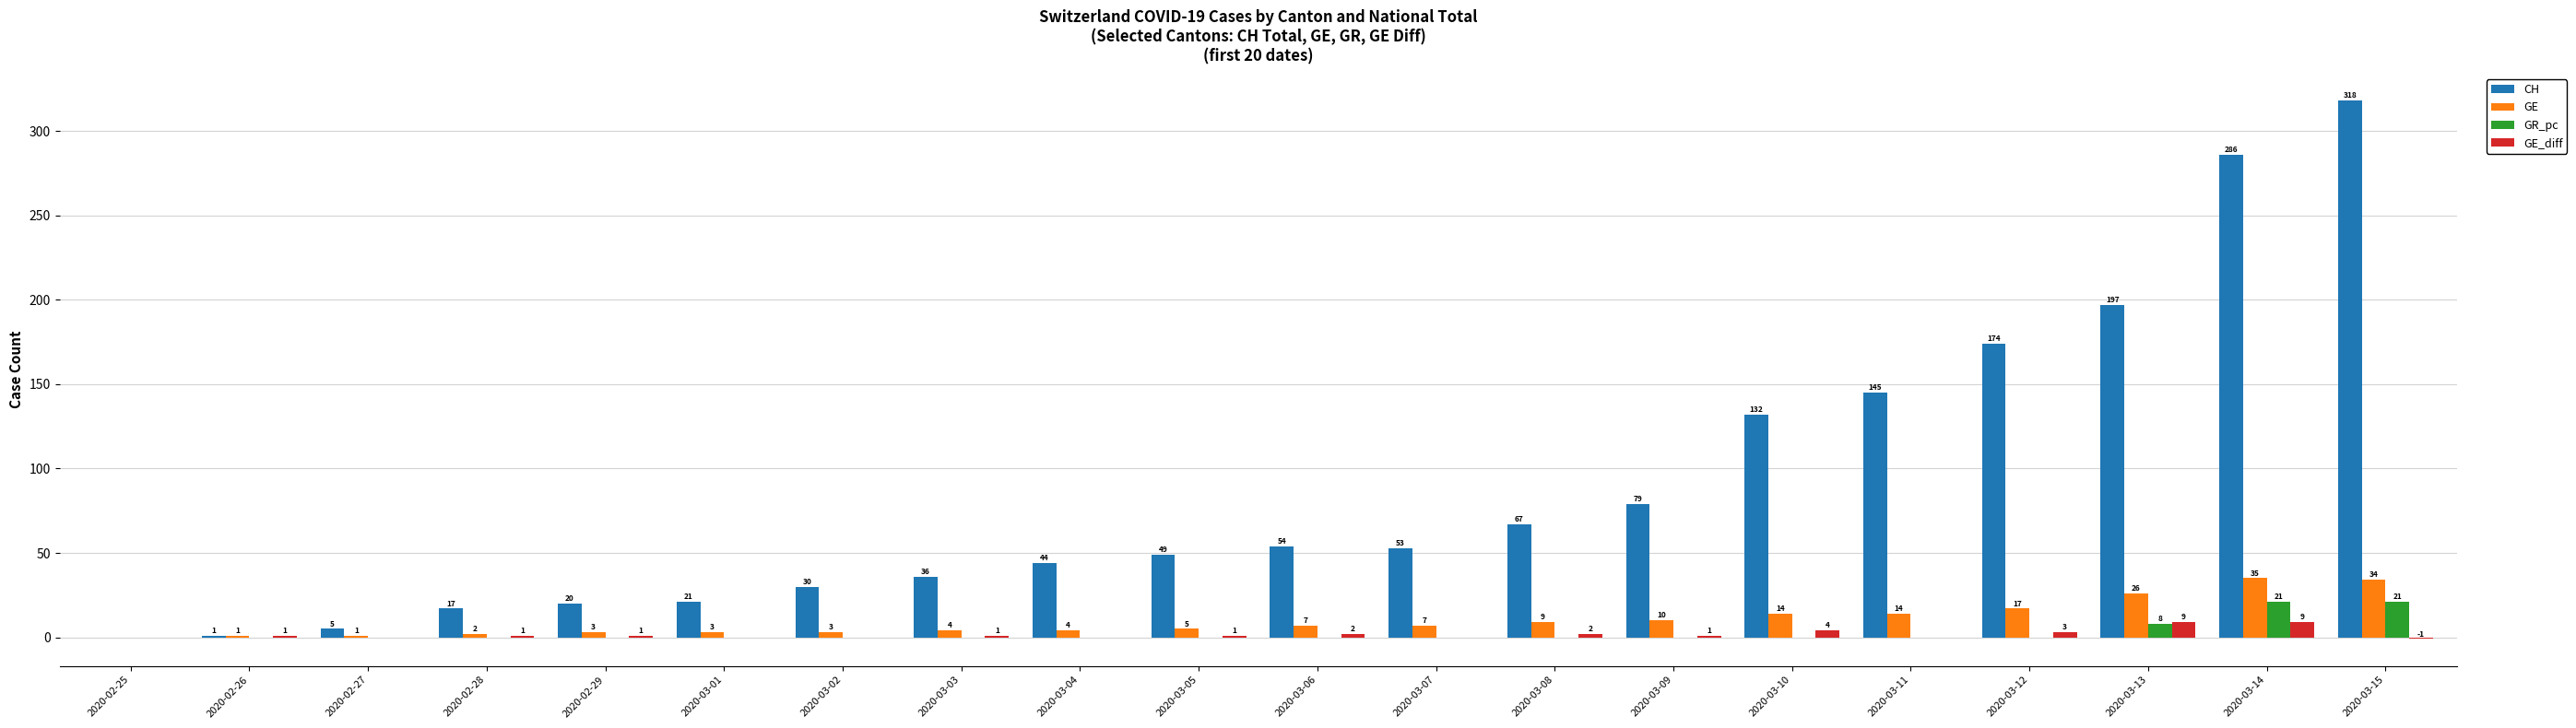

Reading right to left, list all the values displayed in this chart.

CH: 318	286	197	174	145	132	79	67	53	54	49	44	36	30	21	20	17	5	1	0
GE: 34	35	26	17	14	14	10	9	7	7	5	4	4	3	3	3	2	1	1	0
GR_pc: 21	21	8	0	0	0	0	0	0	0	0	0	0	0	0	0	0	0	0	0
GE_diff: -1	9	9	3	0	4	1	2	0	2	1	0	1	0	0	1	1	0	1	0